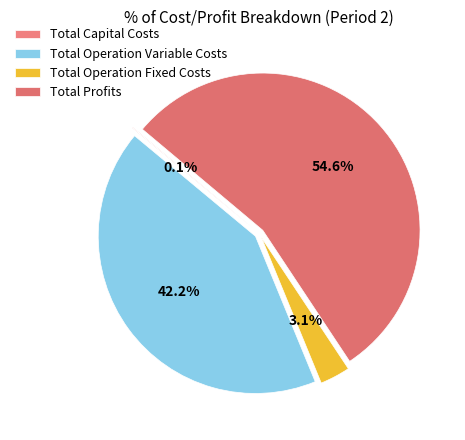

Do Total Profits and Total Capital Costs together represent more than half of the pie?

Yes